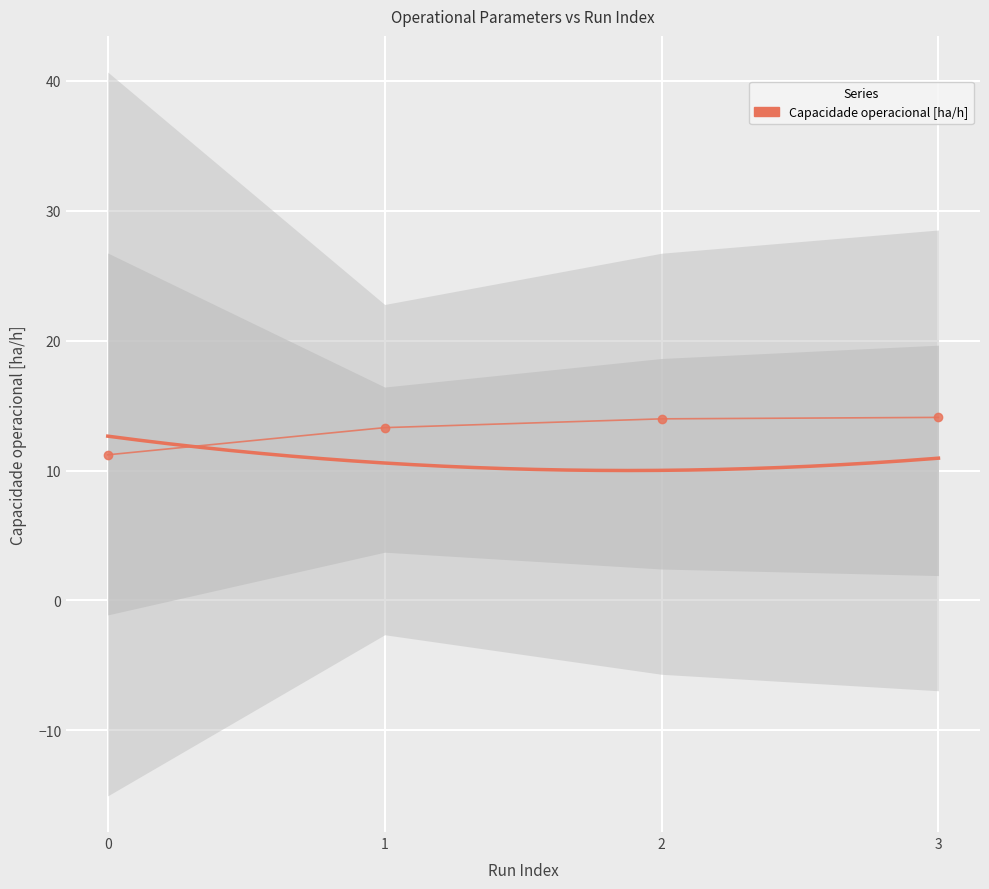

Approximately how many times larger is the value at 2 compared to 0?

1.2